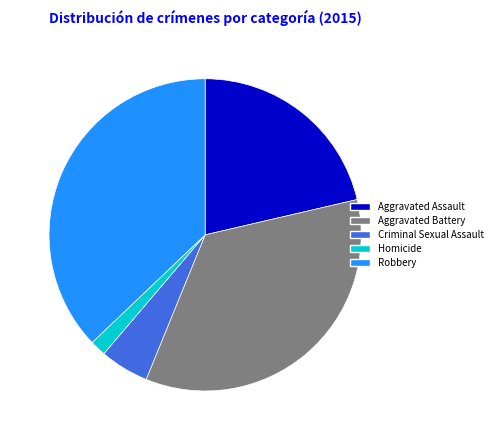

Is the sum of Homicide and Aggravated Assault greater than half?

No